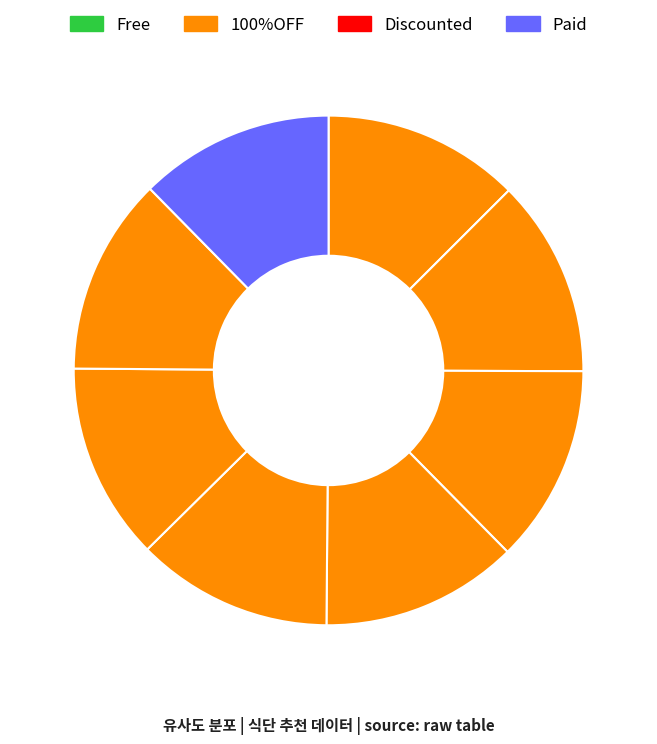

How many segments does this pie chart have?

8